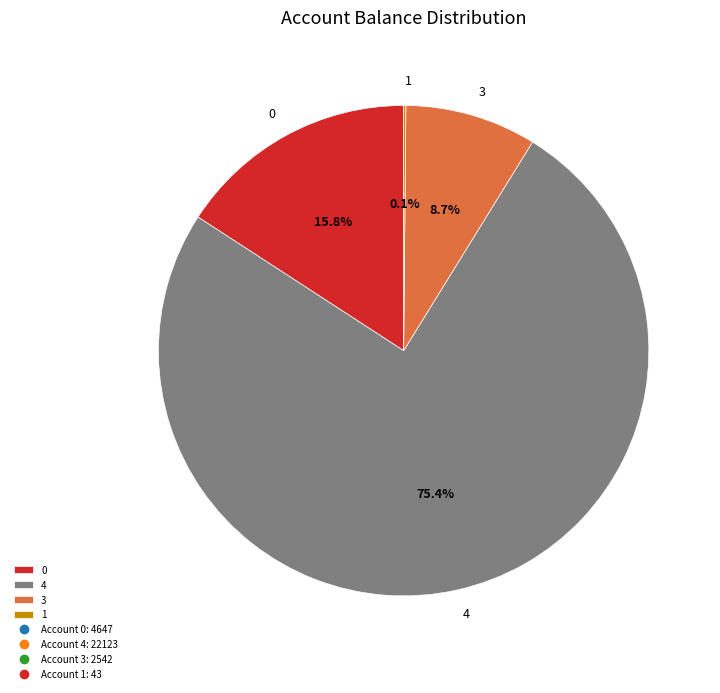

Approximately how many times larger is the value at 4 compared to 3?

8.7